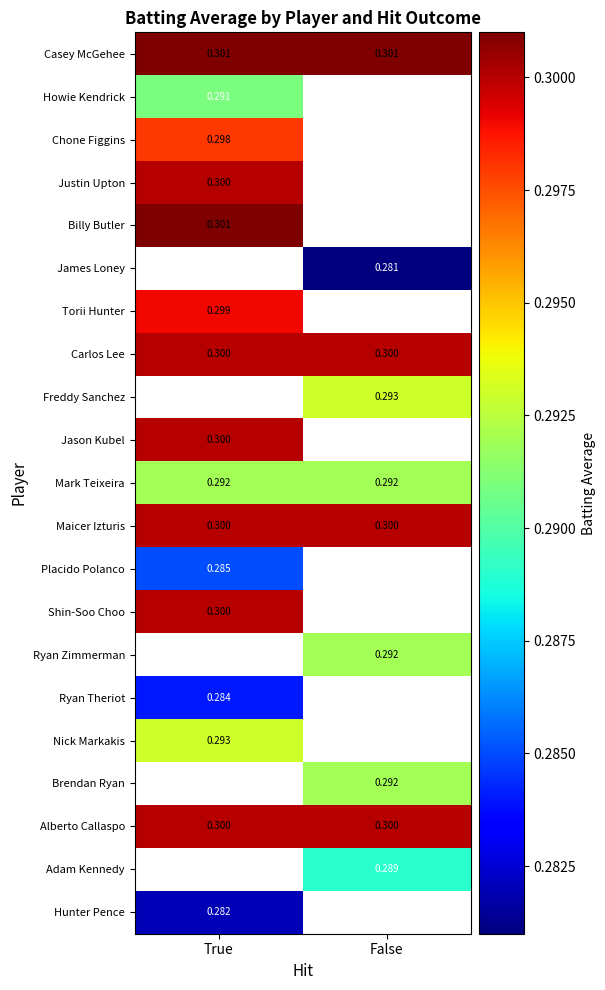

Is the value of Mark Teixeira at True greater than the value of Alberto Callaspo at False?

No